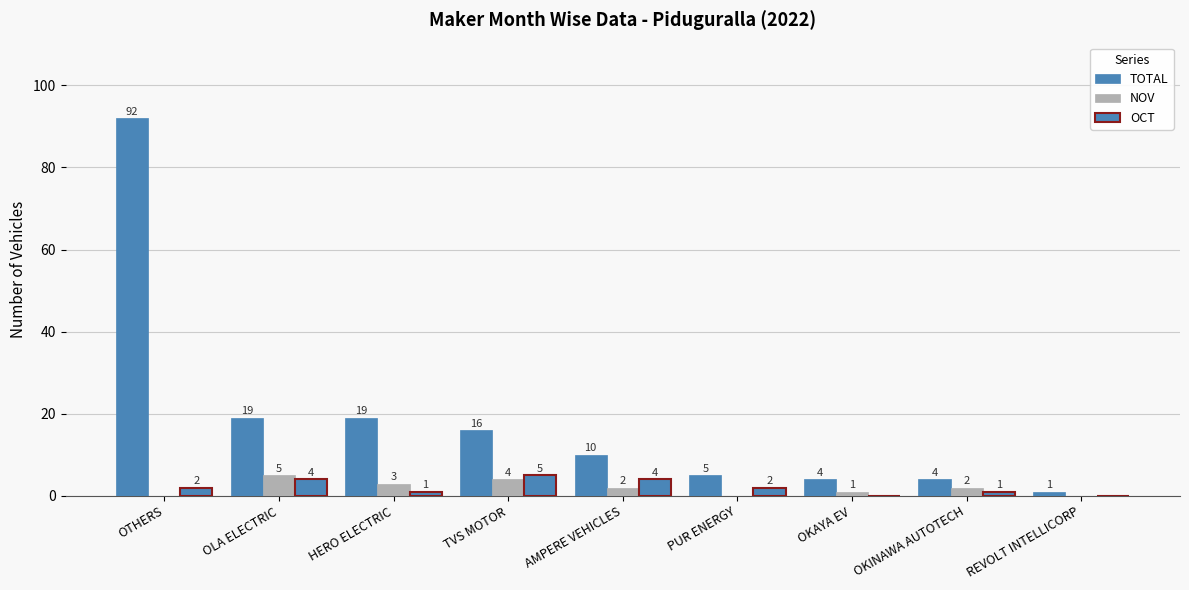

How many positive values does the NOV series have?

6